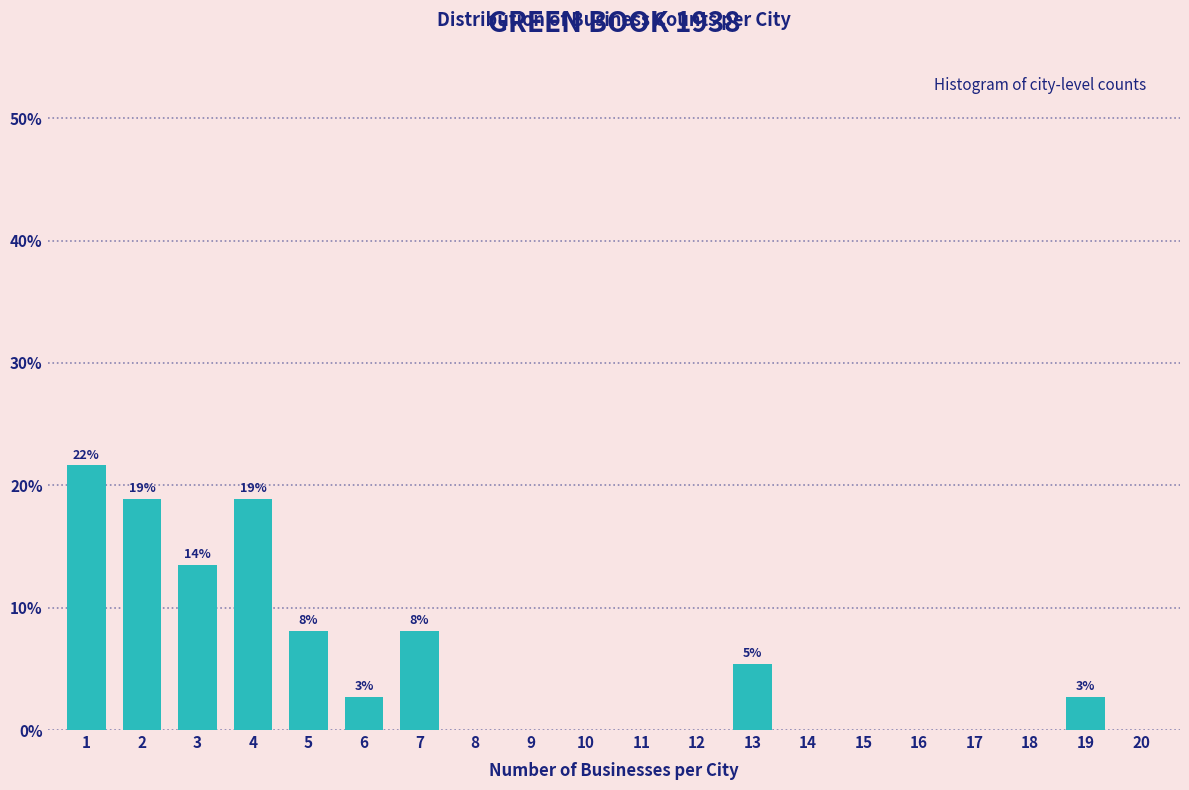

Reading left to right, list all the values displayed in this chart.

1=21.6	2=18.9	3=13.5	4=18.9	5=8.1	6=2.7	7=8.1	8=0.0	9=0.0	10=0.0	11=0.0	12=0.0	13=5.4	14=0.0	15=0.0	16=0.0	17=0.0	18=0.0	19=2.7	20=0.0